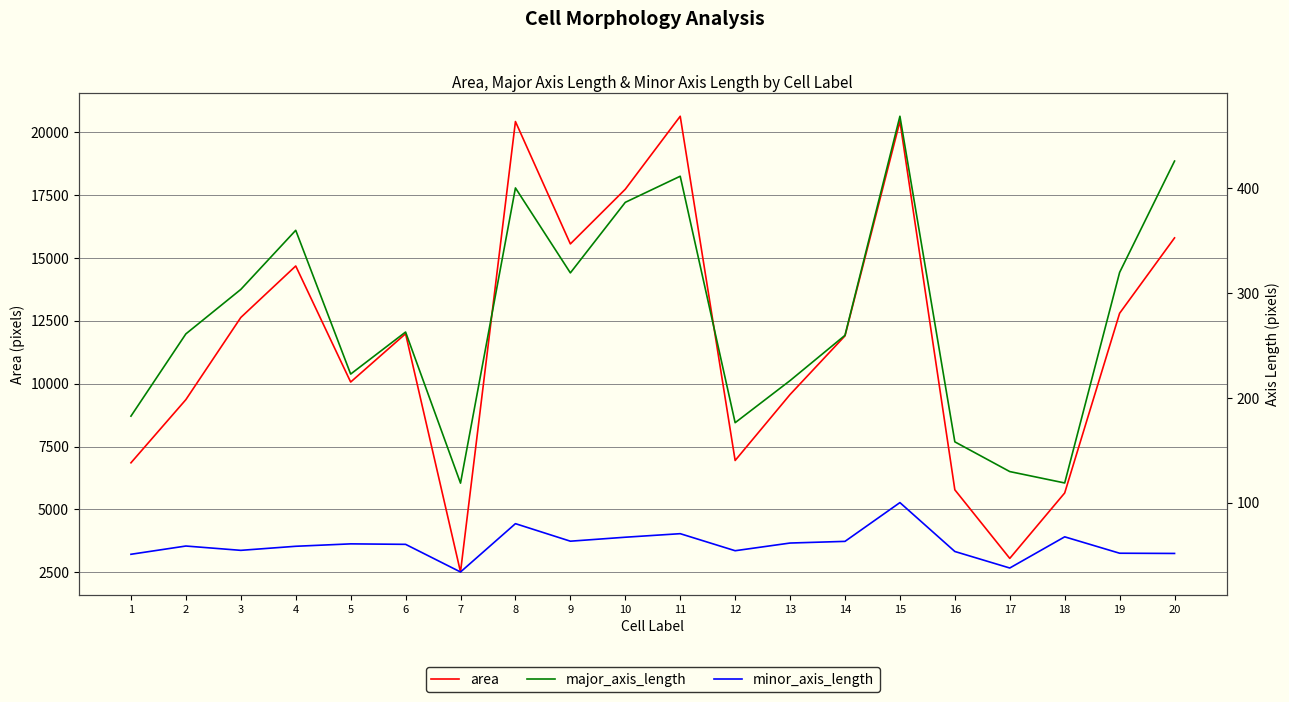

How many values in the major_axis_length series are below 262?

10